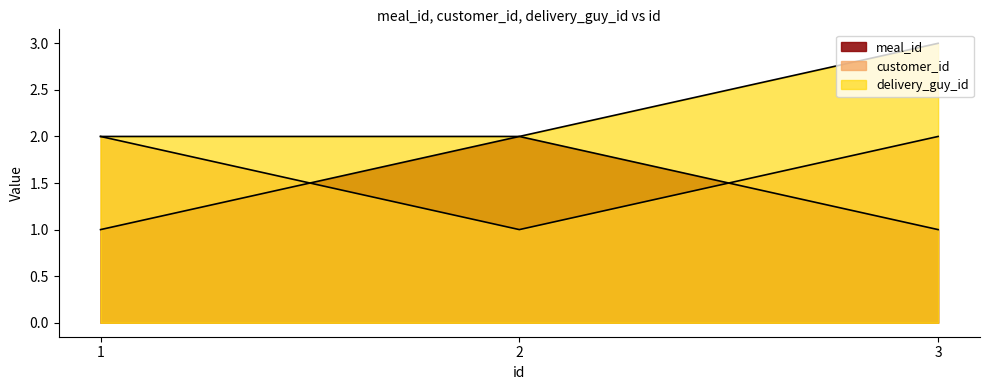

How many data points does each series have?

3